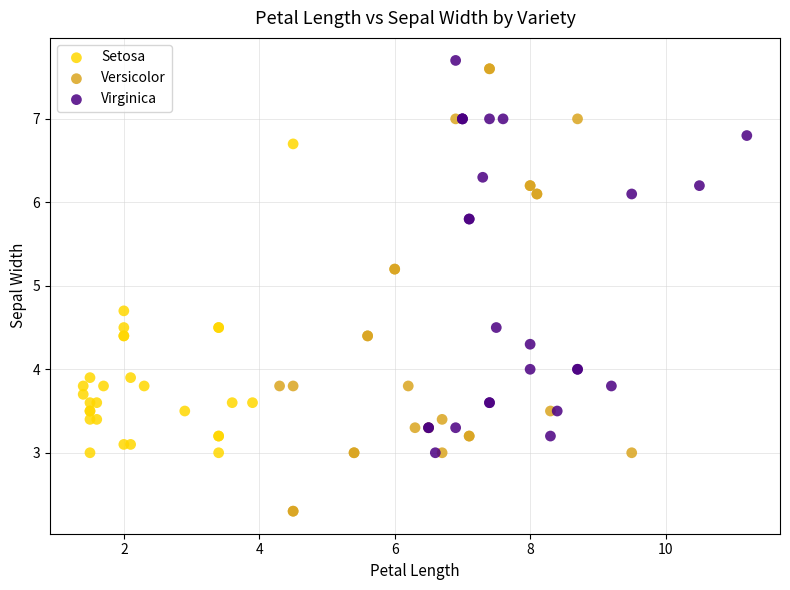

Which series reaches the minimum Y coordinate?

Versicolor